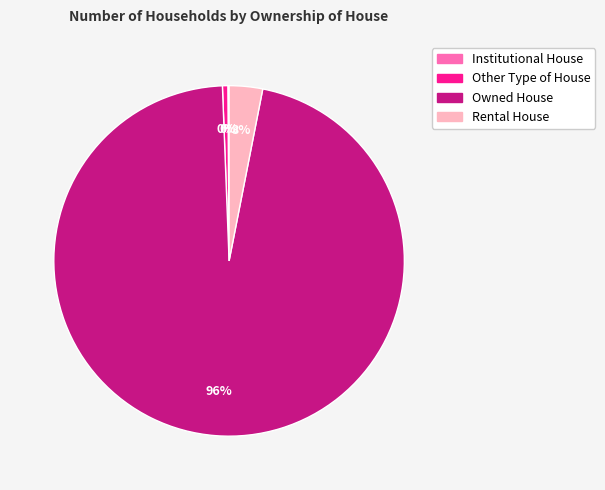

Which category has the biggest portion of the pie?

Owned House